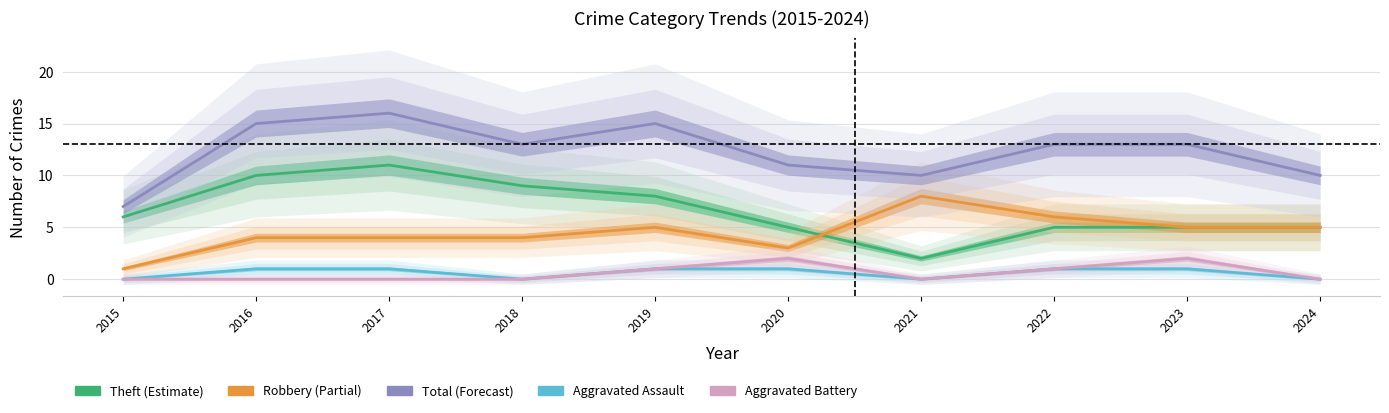

What is the difference between the second highest and second lowest values in the Aggravated Battery series?

2